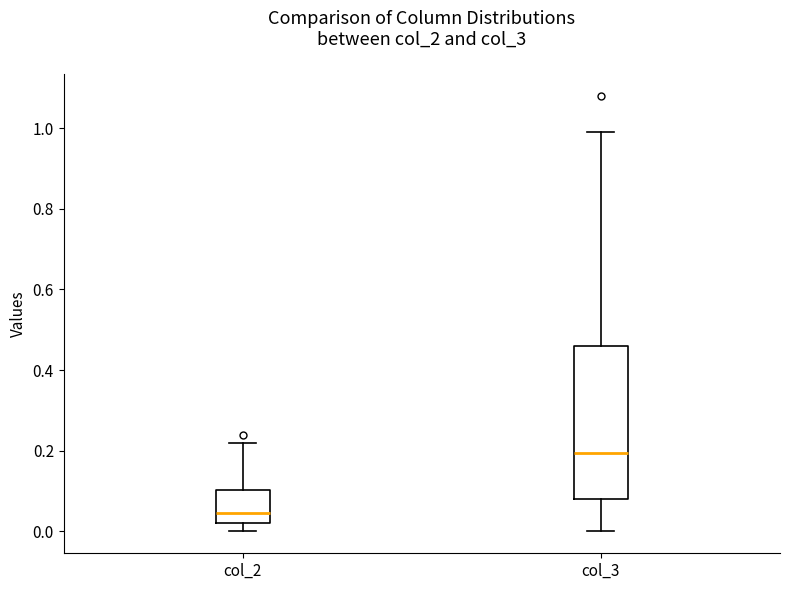

Reading left to right, read every box against the y-axis: the position of its median line, the range the box covers, and the ends of its whiskers. The values are not printed on the chart, so give them approximately, as read against the axis.

col_2: median 0.04, box 0.02 to 0.10, whiskers 0.00 to 0.22
col_3: median 0.20, box 0.08 to 0.46, whiskers 0.00 to 1.00